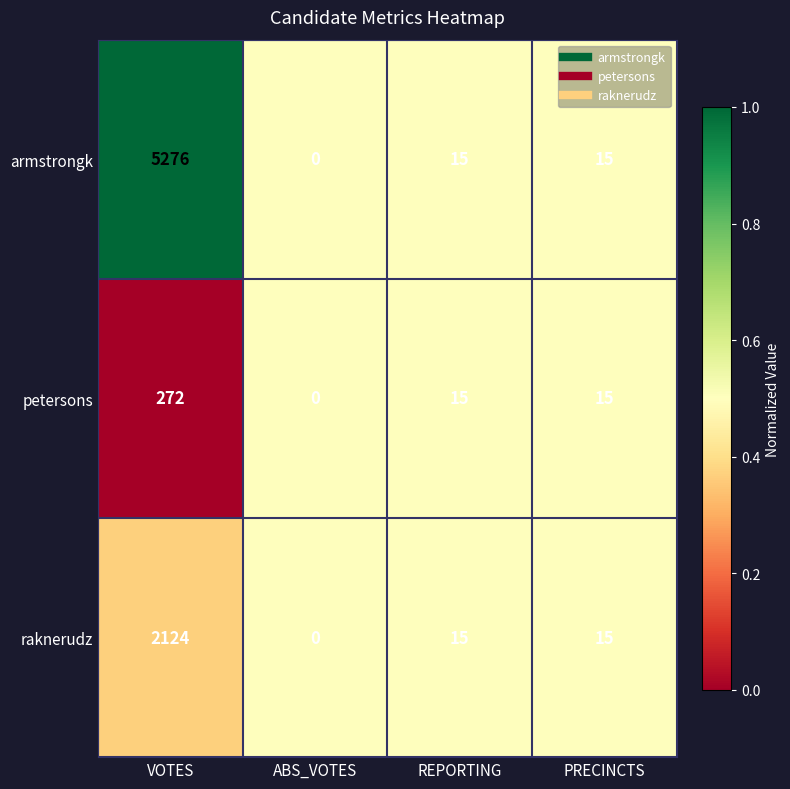

What is the greatest value displayed?

5276